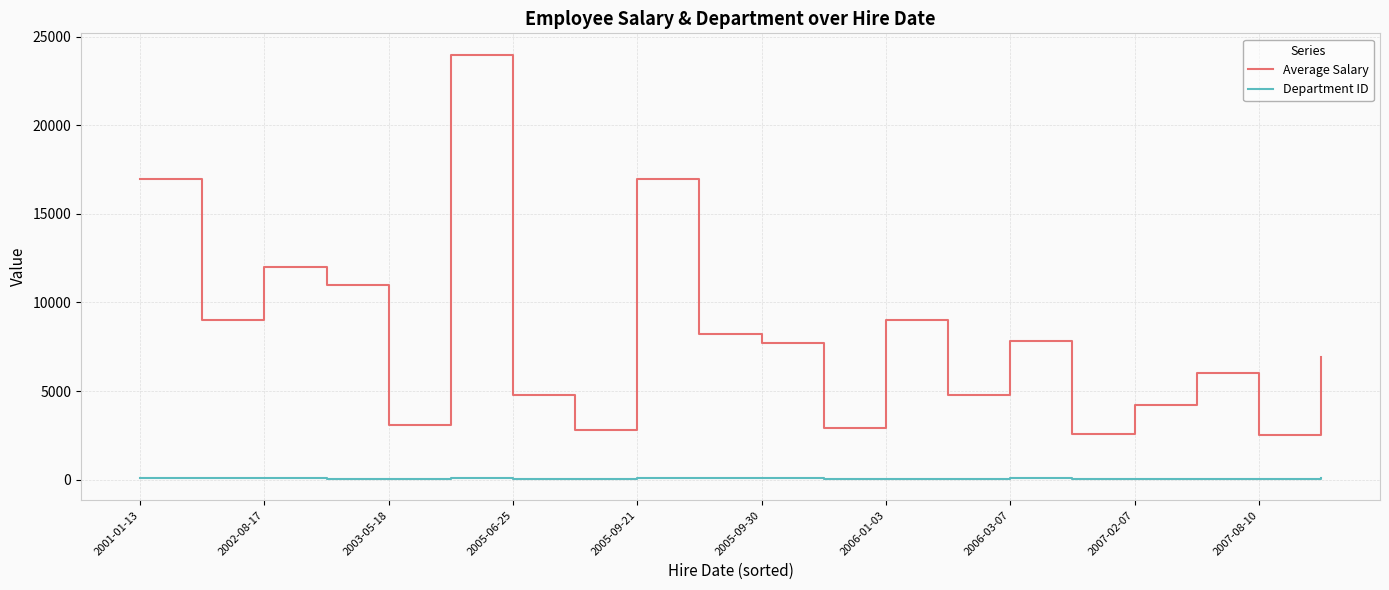

Rank the series by their average value, from lowest to highest.

Department ID, Average Salary